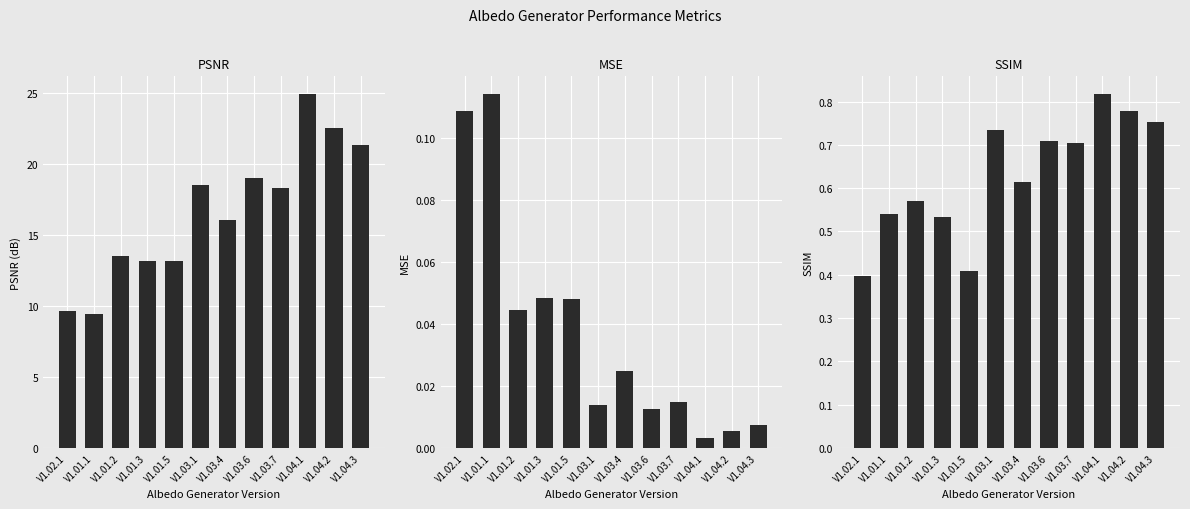

Are the bars grouped side by side (vs. stacked)?

Yes